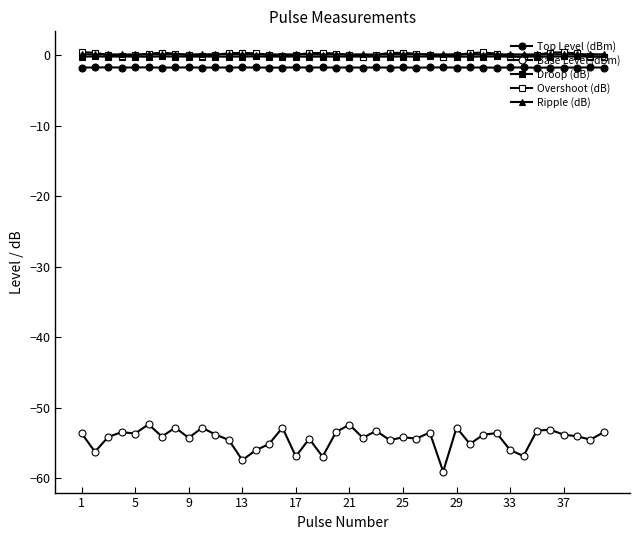

Is this an area chart (filled region under the line)?

No